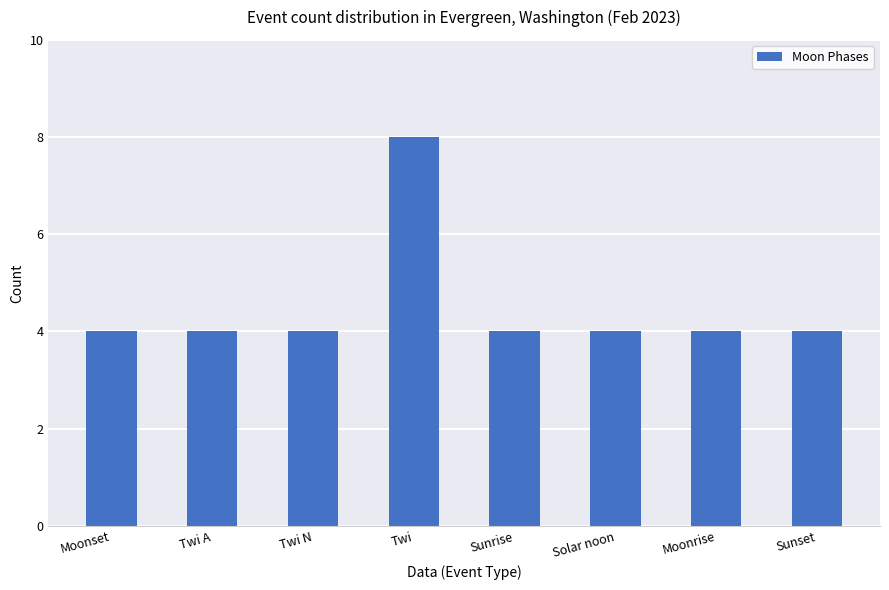

What is the value of the 5th bar from the left?

4